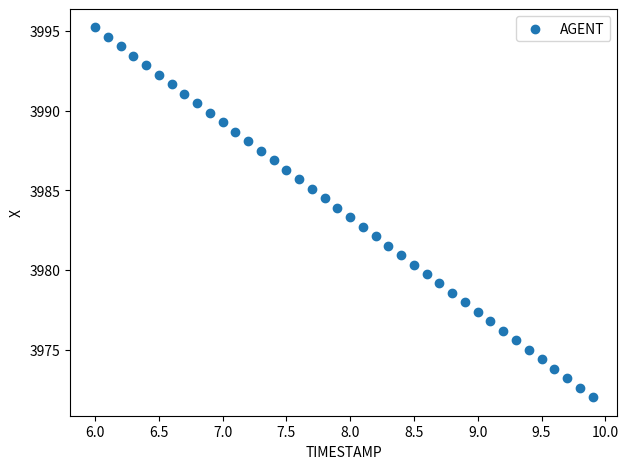

What is the range of Y values (max minus min)?

23.2